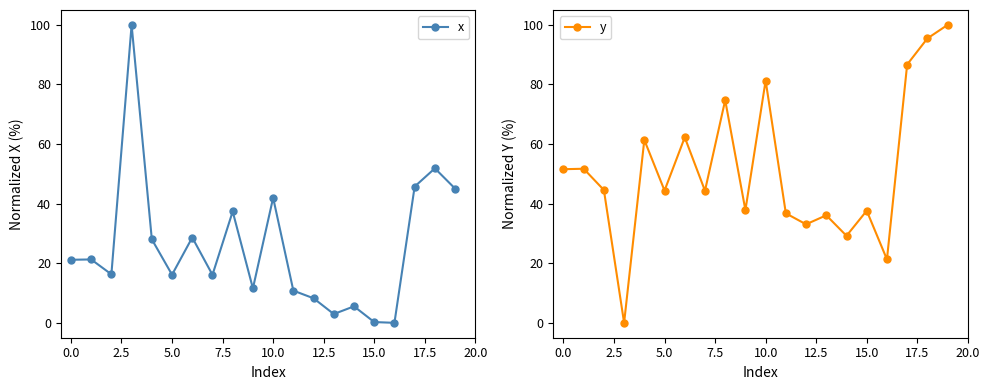

What position from the left is 13?

14